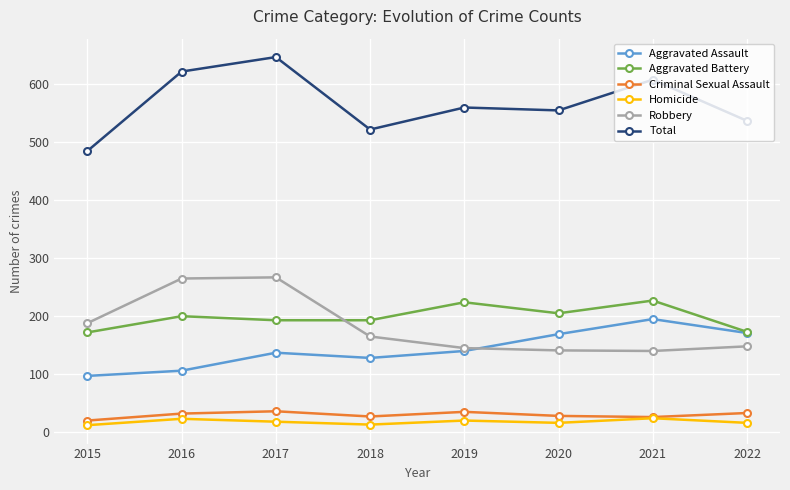

Which series has the largest total across all categories?

Total